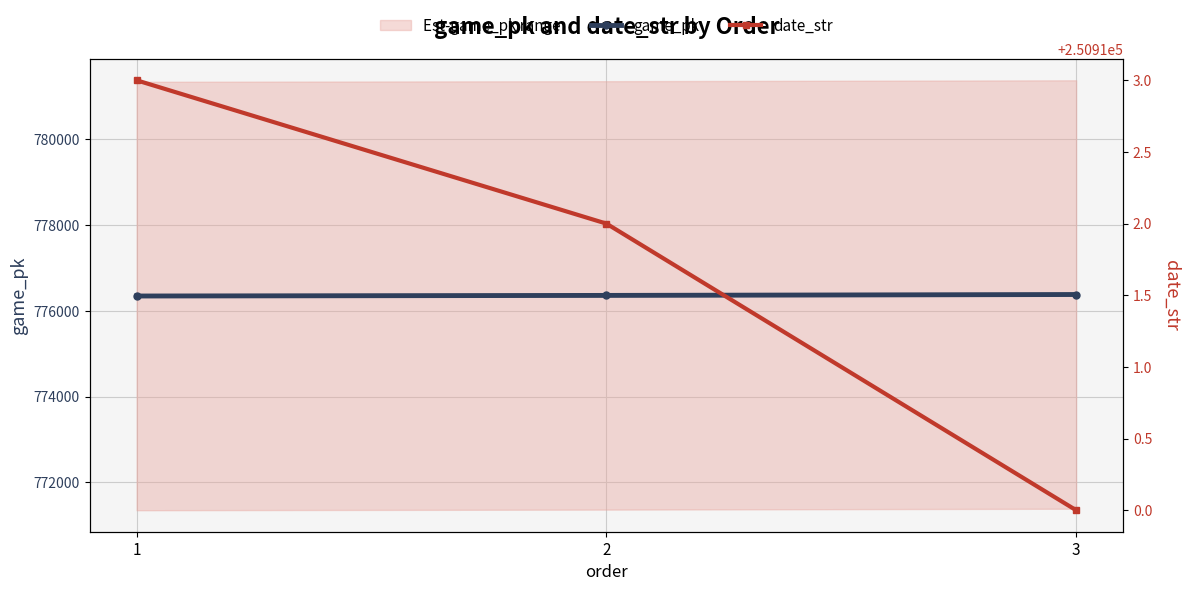

What is the difference between the maximum and second lowest values in the date_str series?

1